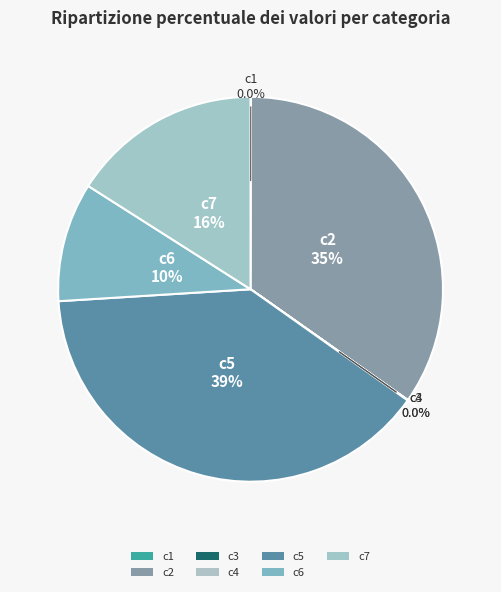

Which slice is the smallest?

c3